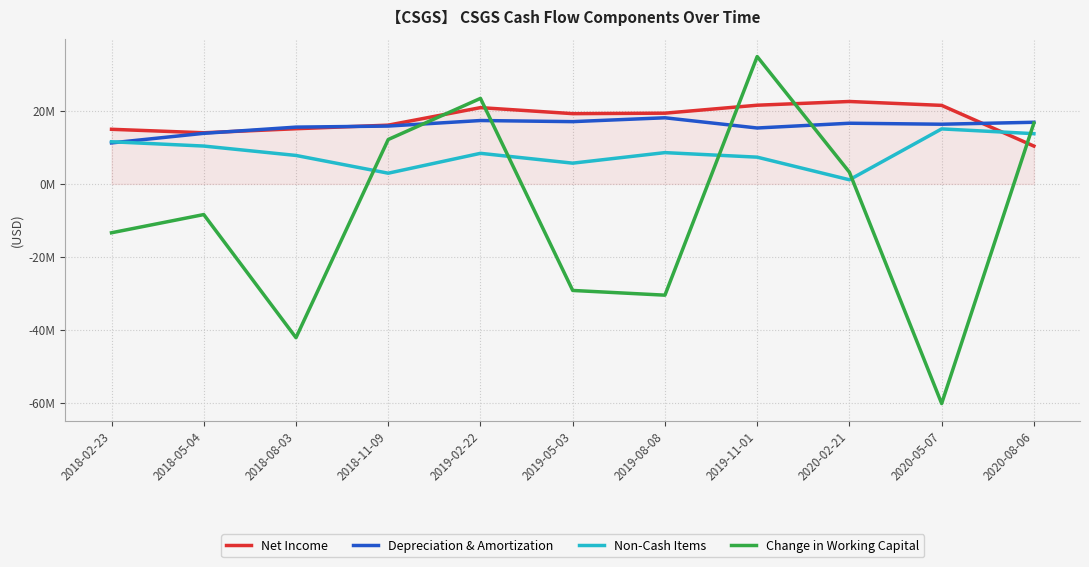

Where is the first local maximum for Depreciation & Amortization?

2019-02-22